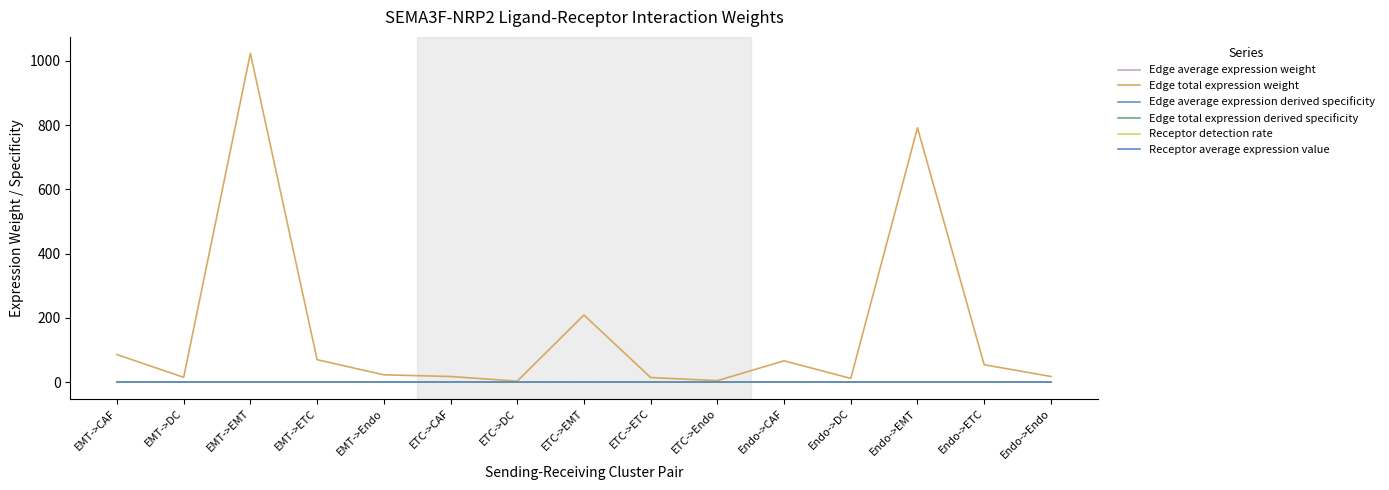

Which series has the largest total across all categories?

Edge total expression weight